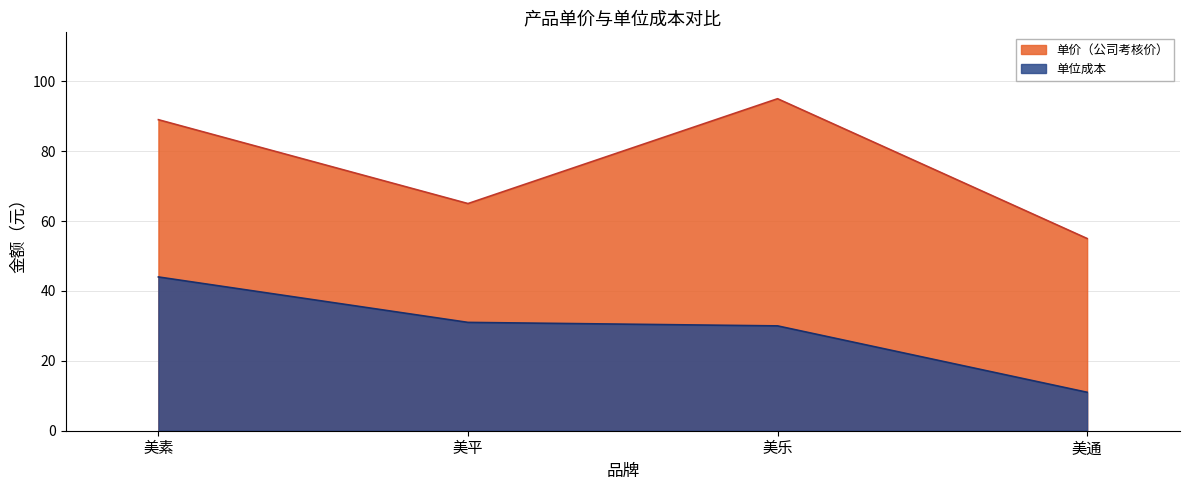

How many series are shown in this chart?

2